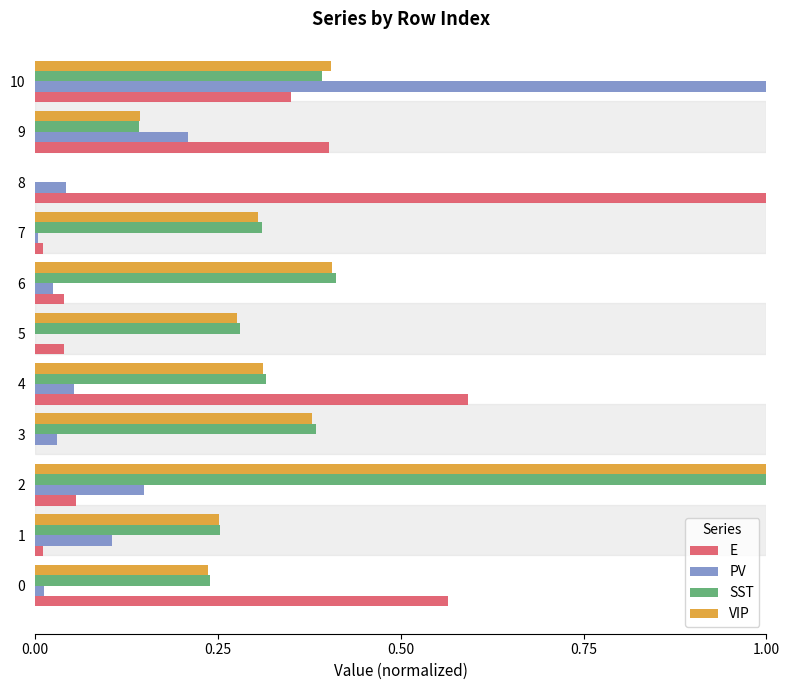

What is the sum of all SST values?

3.7